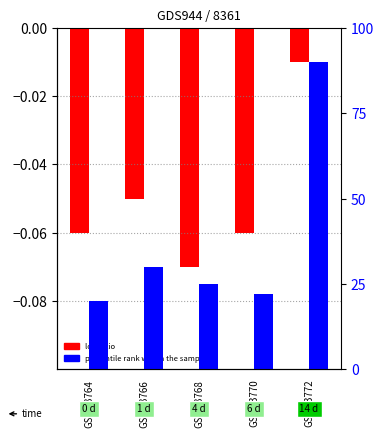

How many series are shown in this chart?

2